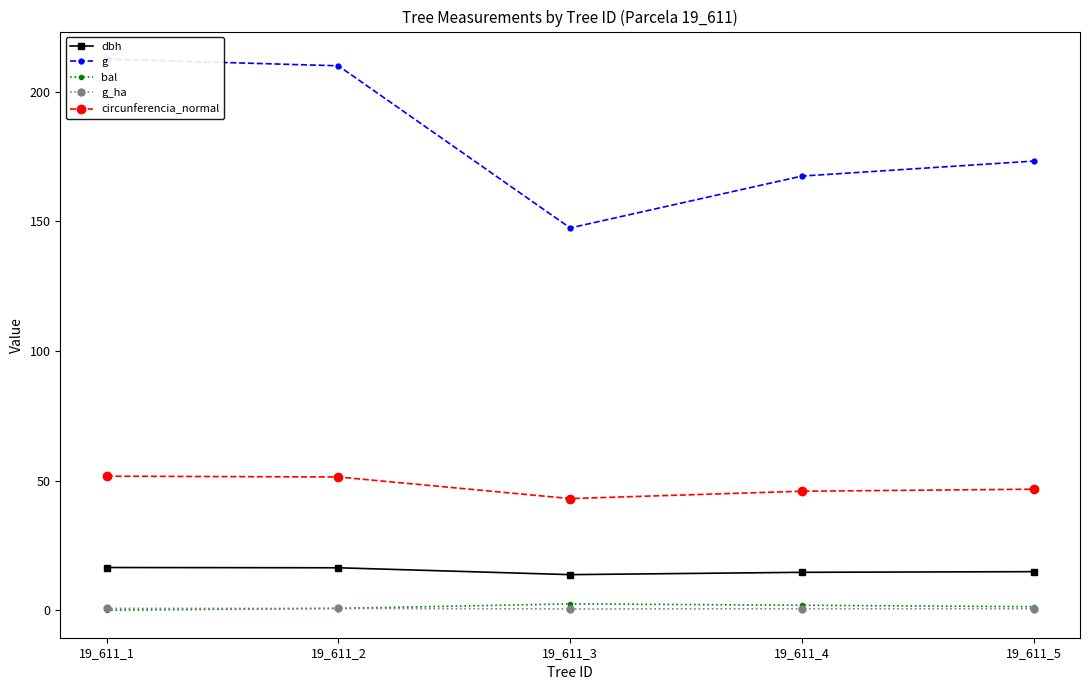

Count the g_ha values in the range 0 to 1.

5